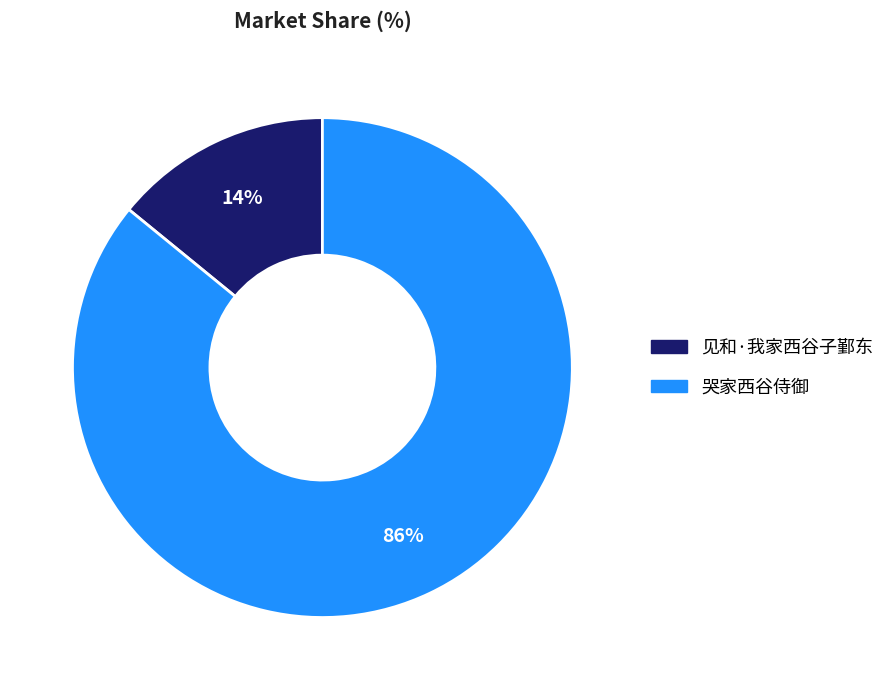

How many slices are in this pie chart?

2